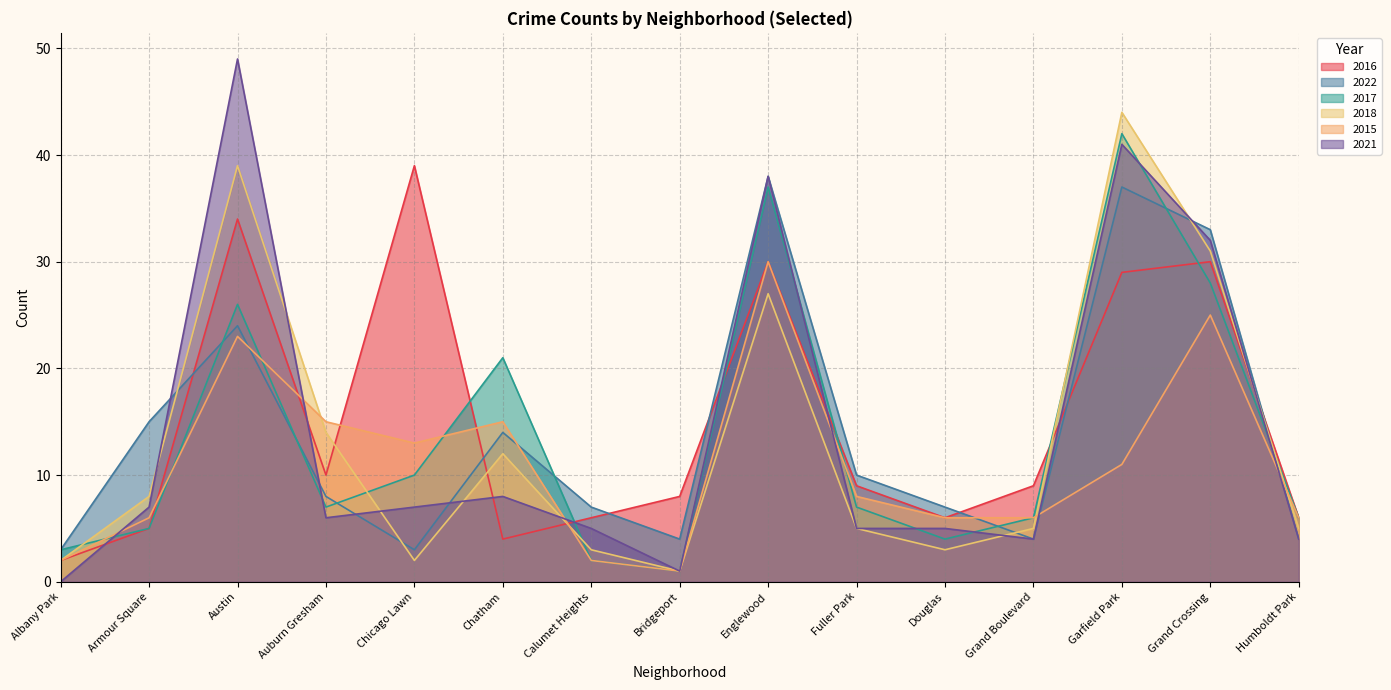

What is the label of the 7th point from the right?

Englewood